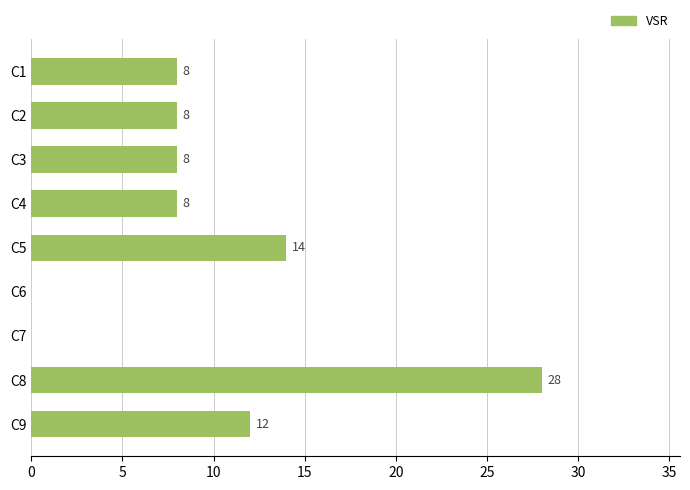

What is the greatest value displayed?

28